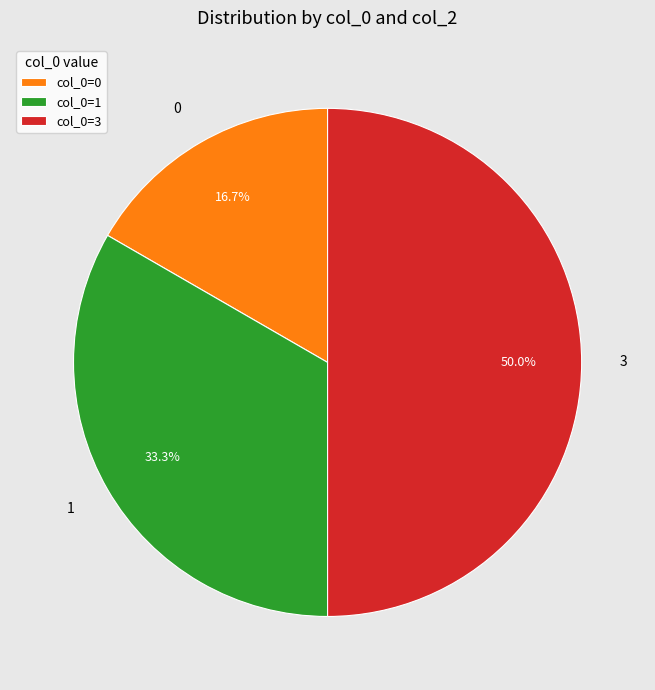

What is the total percentage of 1 and 3?

83.3%